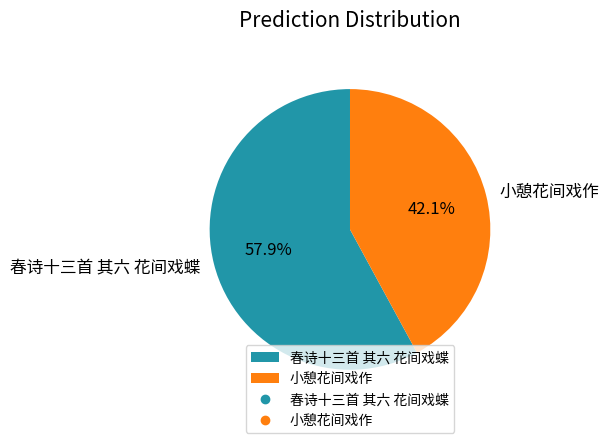

How many segments does this pie chart have?

2